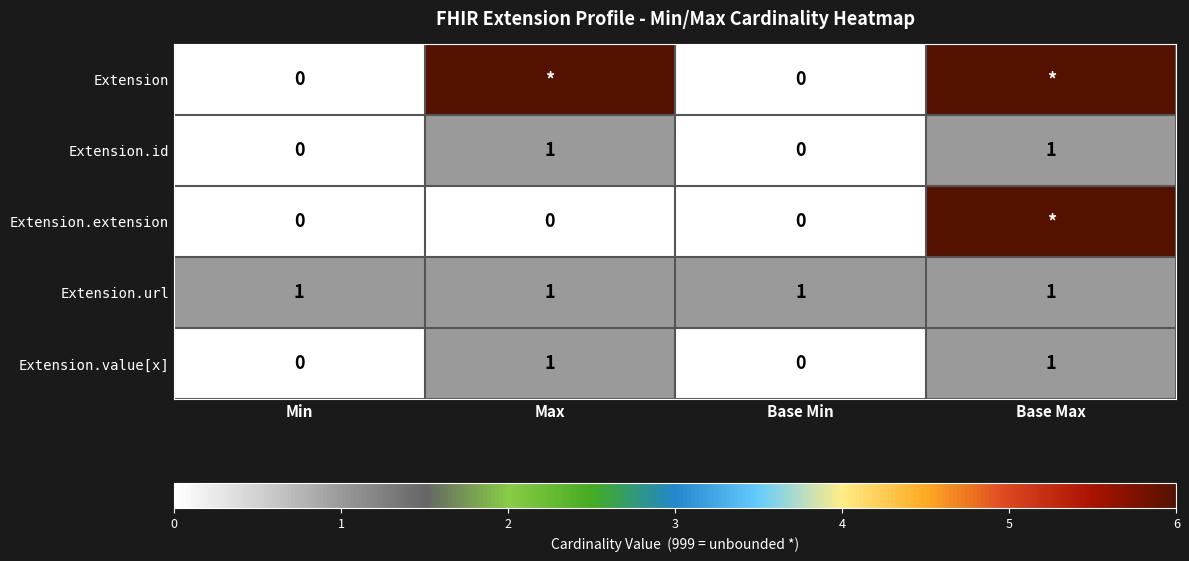

How many Extension.id values are between 0 and 1?

4